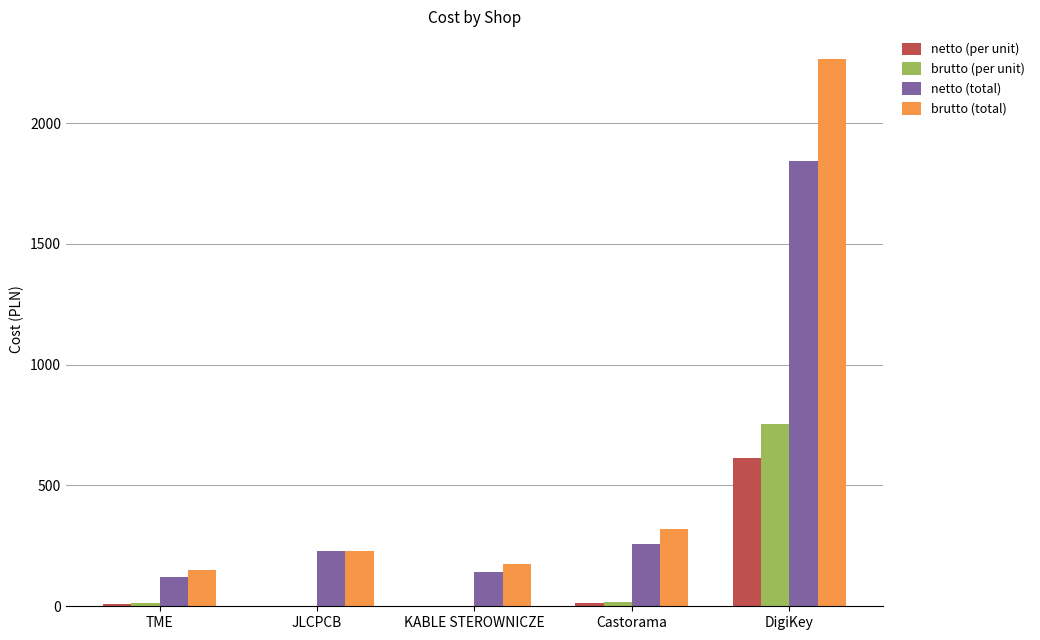

Which label corresponds to the largest value in the chart?

DigiKey